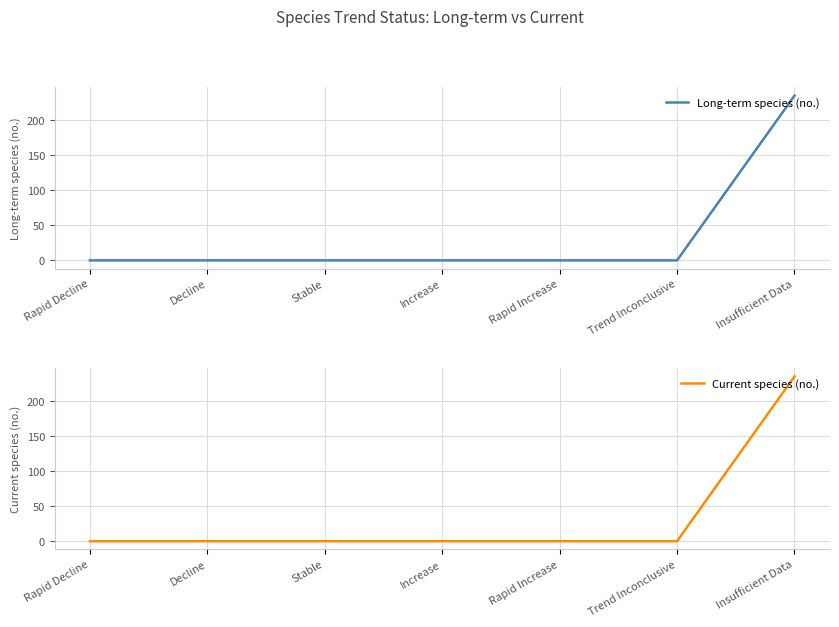

What is the total value across all series at Insufficient Data?

470